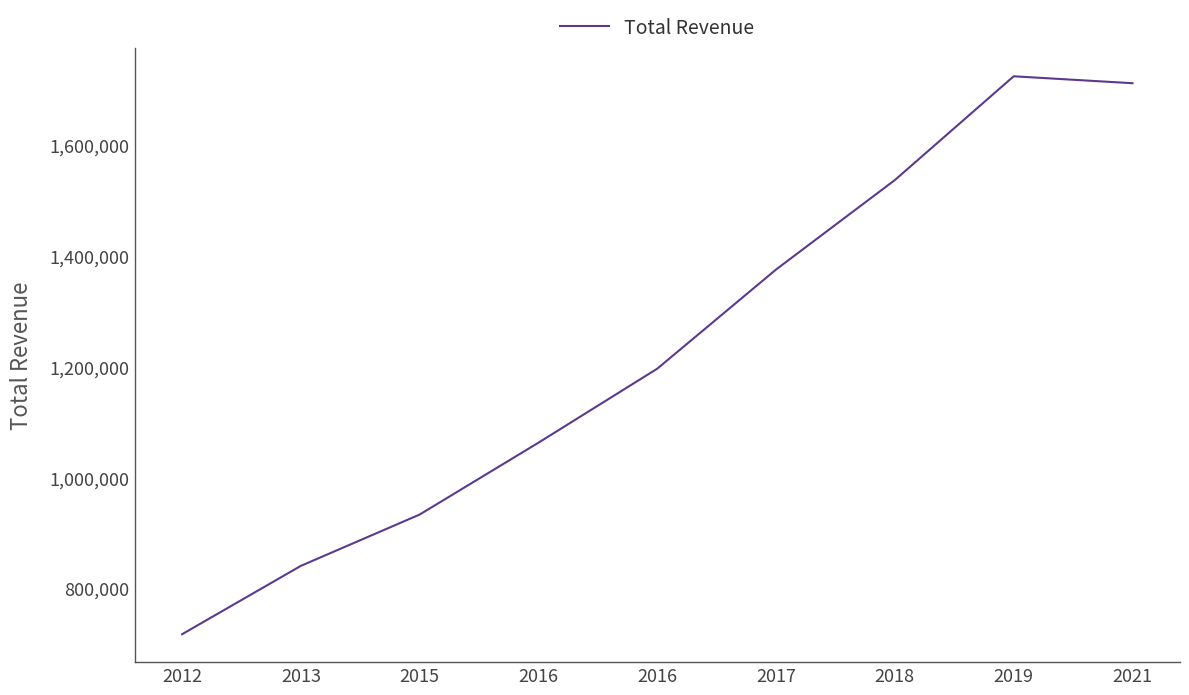

Is this an area chart (filled region under the line)?

No